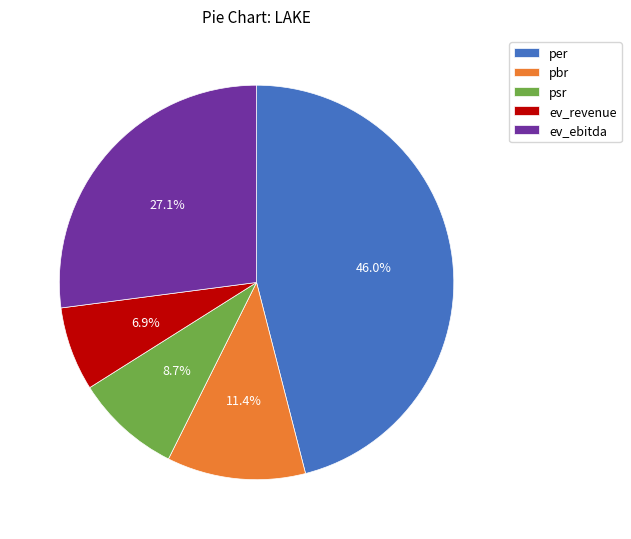

How much of the chart is everything except pbr?

88.6%